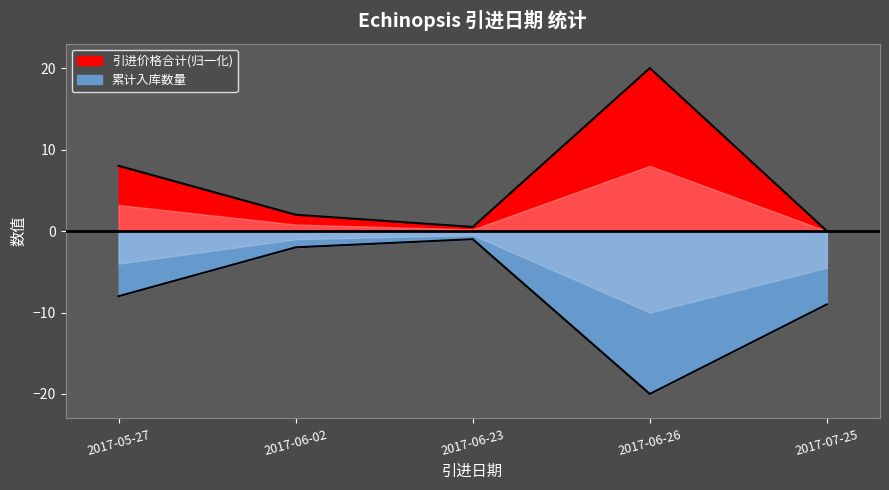

Which series changed the most between 2017-05-27 and 2017-06-26?

累计入库数量